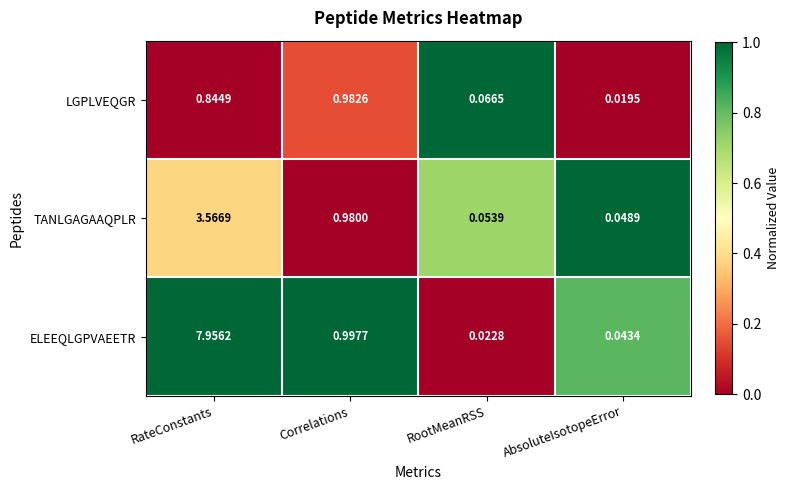

At which label is TANLGAGAAQPLR closest to 1?

Correlations